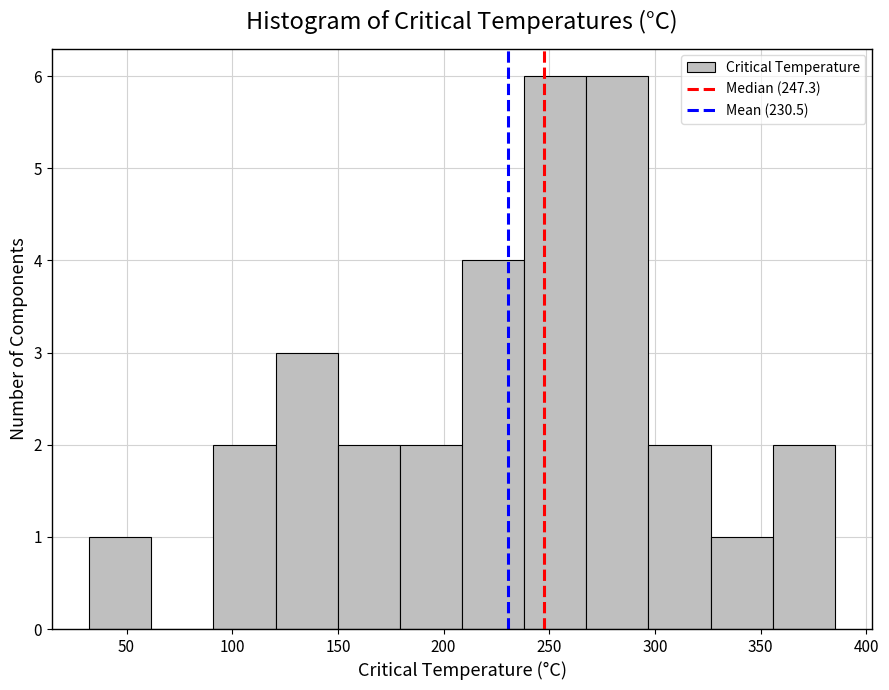

Reading left to right, transcribe this chart: for each bar, give the range it covers on the x-axis and its height. Neither the bar edges nor the heights are printed on the chart, so give them approximately, as read against the axes.

30 to 60: 1
60 to 90: 0
90 to 120: 2
120 to 150: 3
150 to 180: 2
180 to 210: 2
210 to 240: 4
240 to 270: 6
270 to 295: 6
295 to 325: 2
325 to 355: 1
355 to 385: 2